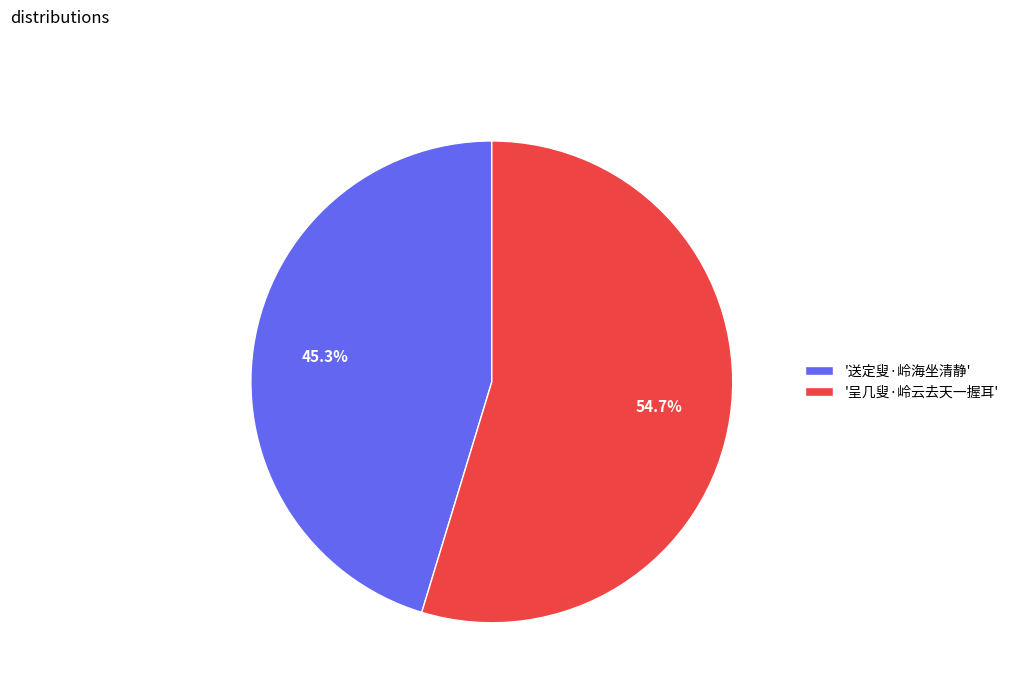

What percentage do '送定叟·岭海坐清静' and '呈几叟·岭云去天一握耳' together represent?

100.0%